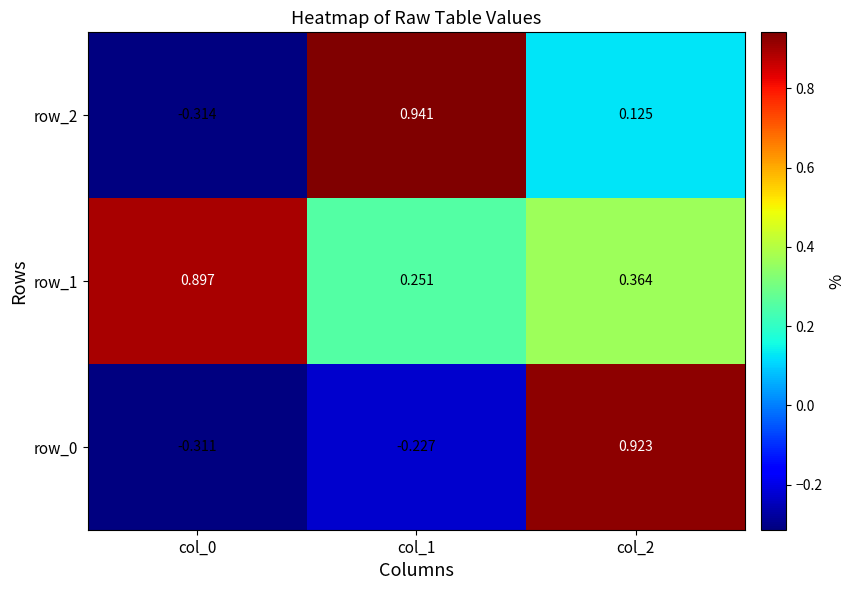

The row_0 series shows 0.9 at col_2. True or false?

True